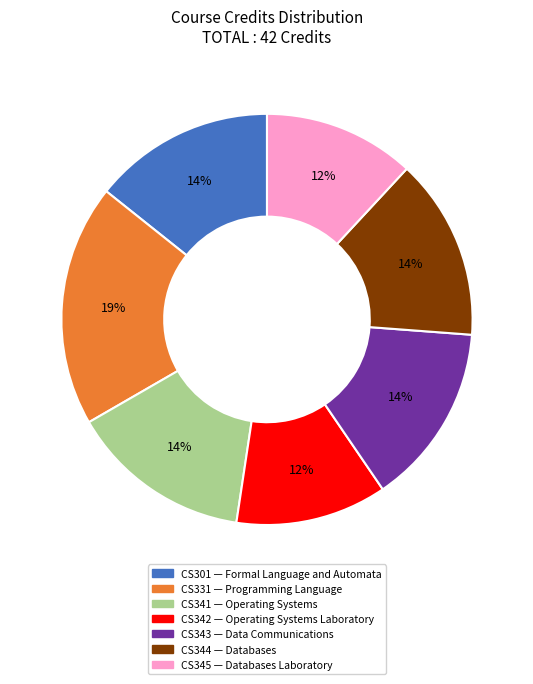

Combined, do CS341 — Operating Systems and CS331 — Programming Language account for over 50%?

No